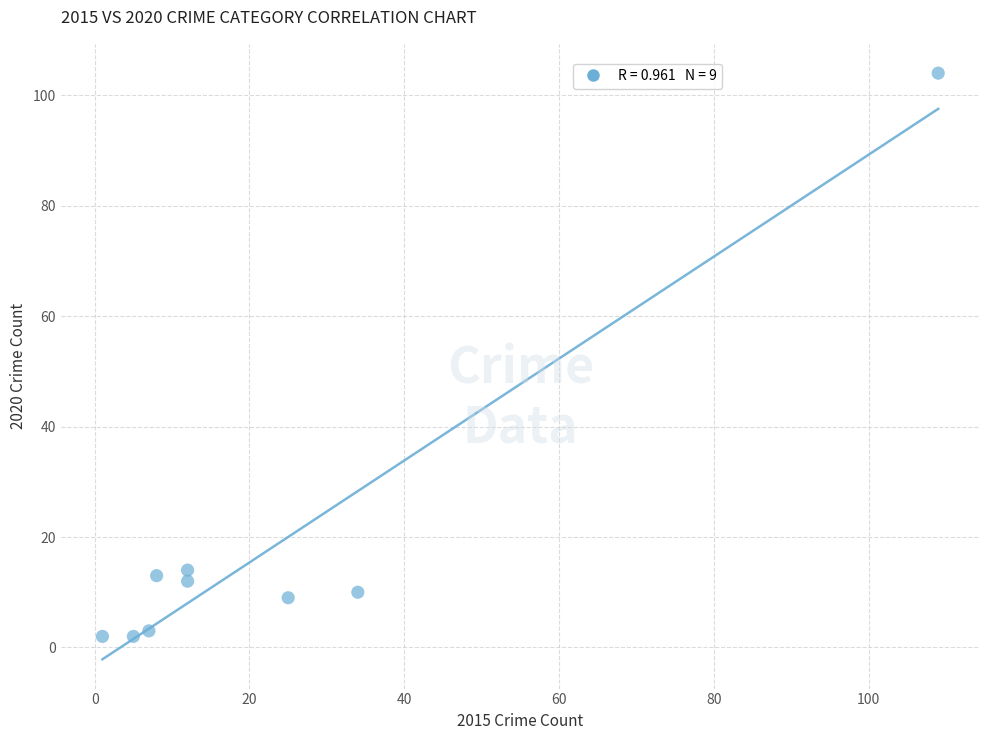

What is the range of Y values (max minus min)?

102